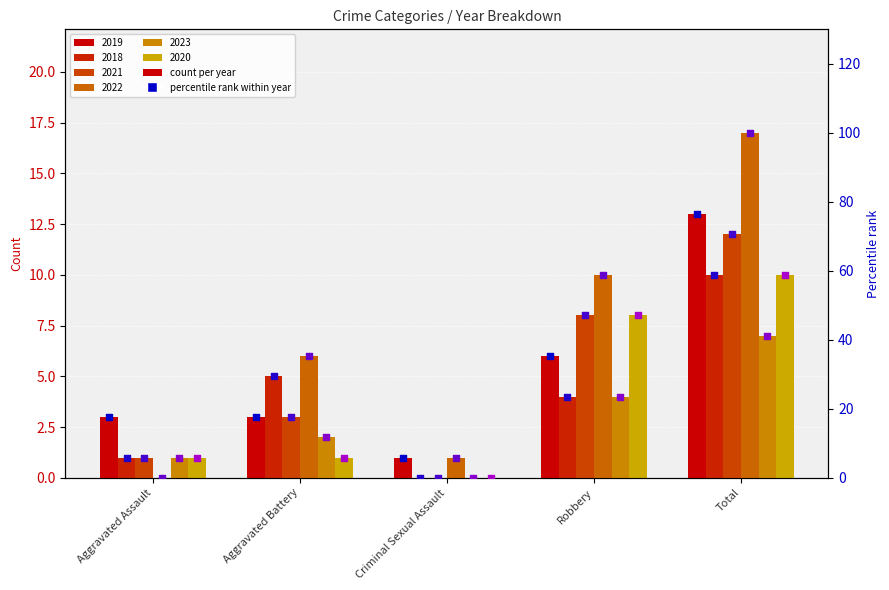

Which series reaches the maximum Y coordinate?

2022 pct